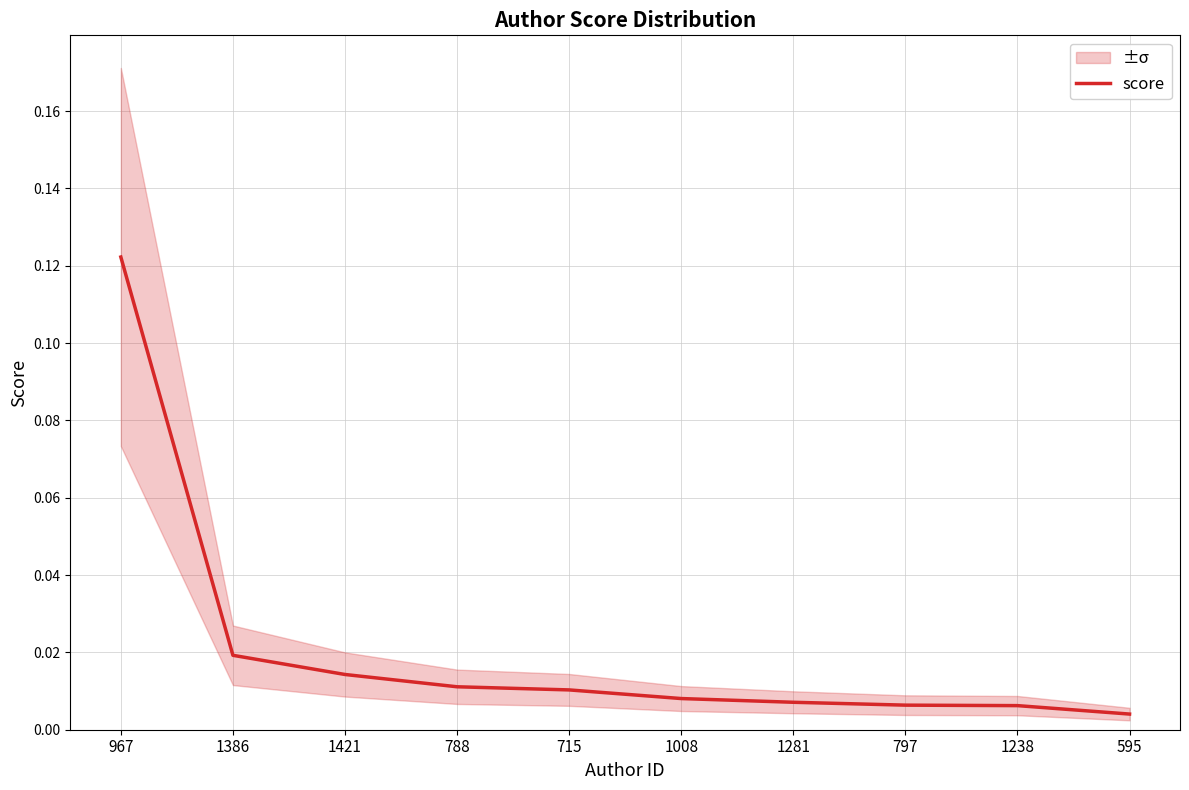

Reading left to right, what are all the values shown in this chart?

0.1	0.0	0.0	0.0	0.0	0.0	0.0	0.0	0.0	0.0